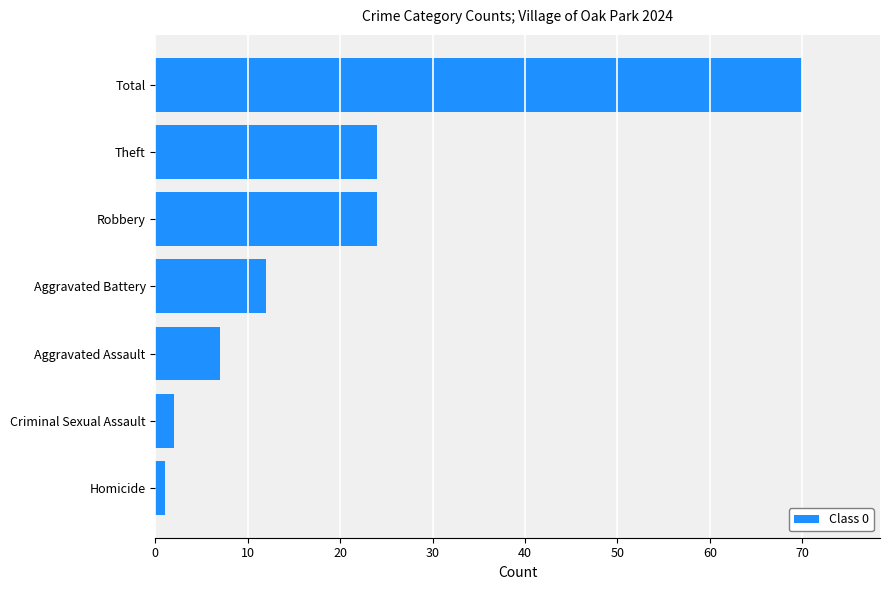

Reading bottom to top, transcribe all the data shown in this chart.

Homicide=1	Criminal Sexual Assault=2	Aggravated Assault=7	Aggravated Battery=12	Robbery=24	Theft=24	Total=70